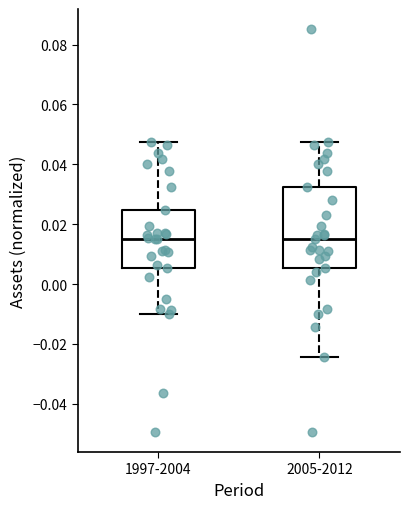

Reading left to right, read every box against the y-axis: the position of its median line, the range the box covers, and the ends of its whiskers. The values are not printed on the chart, so give them approximately, as read against the axis.

1997-2004: median 0.016, box 0.006 to 0.024, whiskers -0.010 to 0.048
2005-2012: median 0.014, box 0.006 to 0.032, whiskers -0.024 to 0.048